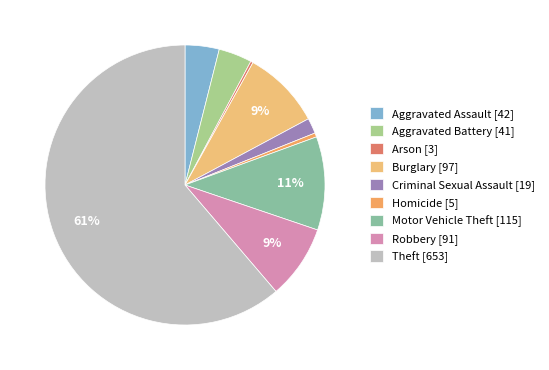

How many segments does this pie chart have?

9